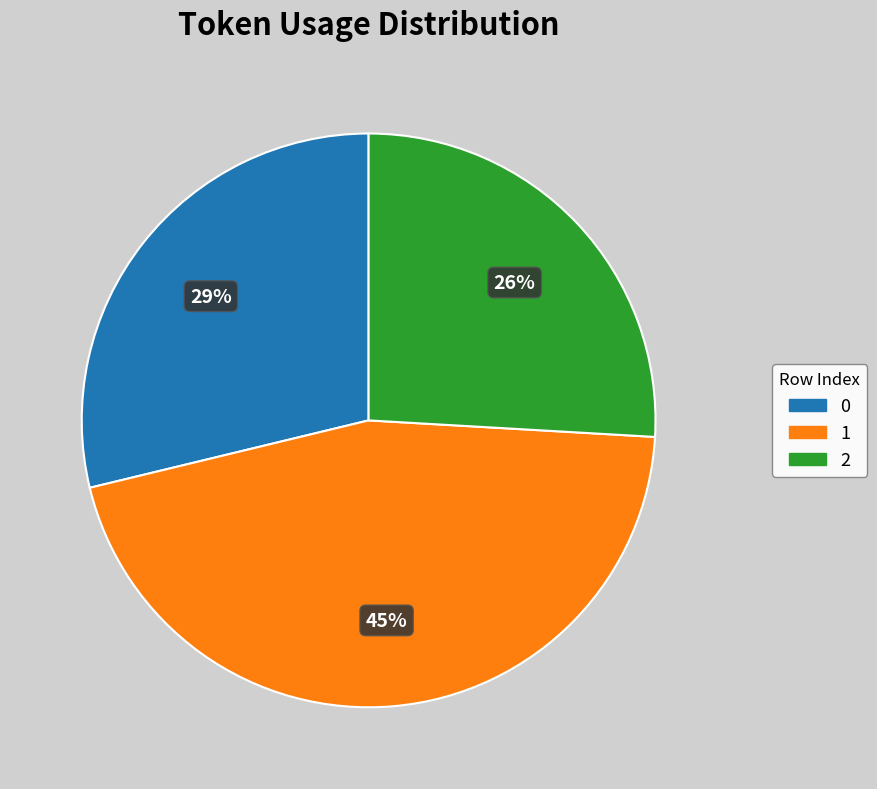

To the nearest percent, what is the difference between the largest and smallest slice percentages?

19%